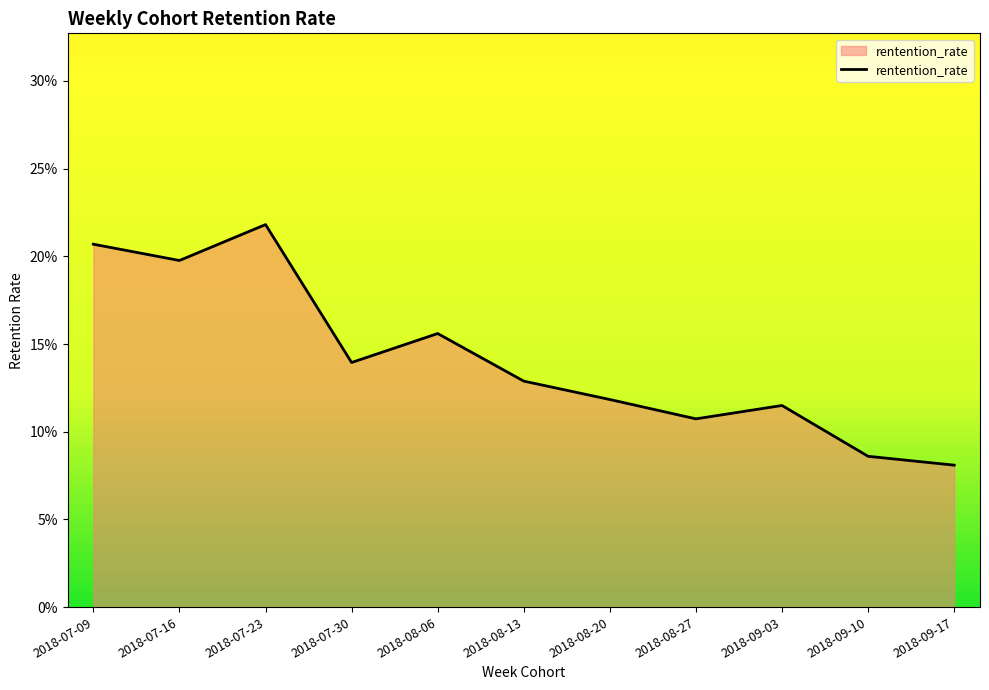

What position from the left is 2018-09-17?

11